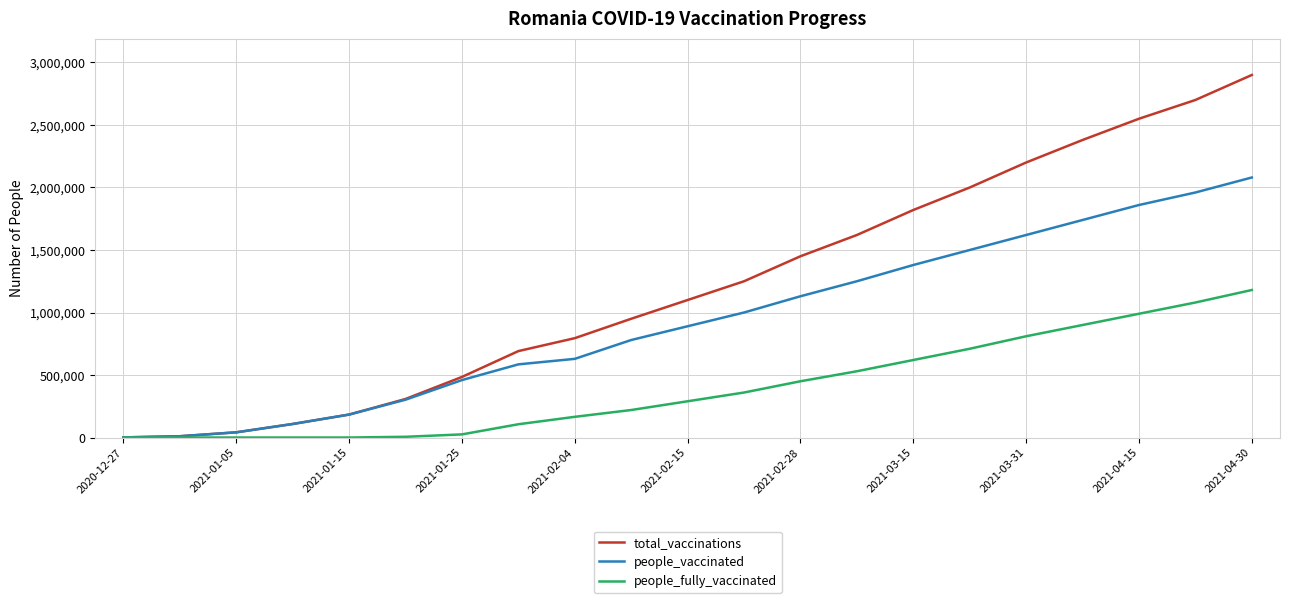

At how many categories does at least one series exceed 973039?

11